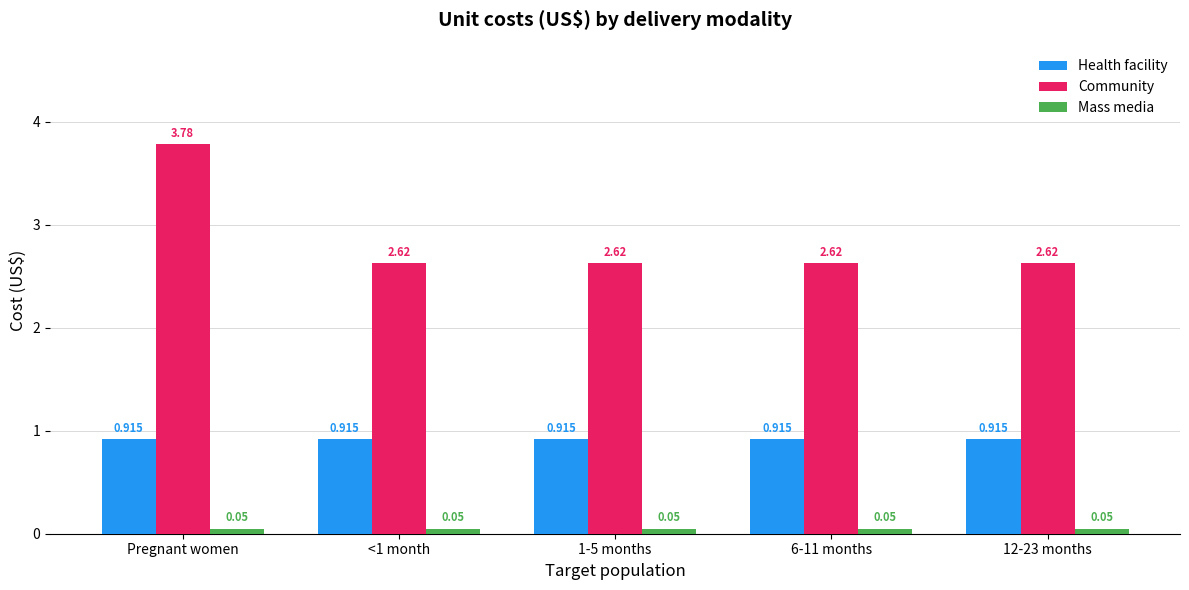

Which series has the largest range (max minus min)?

Community